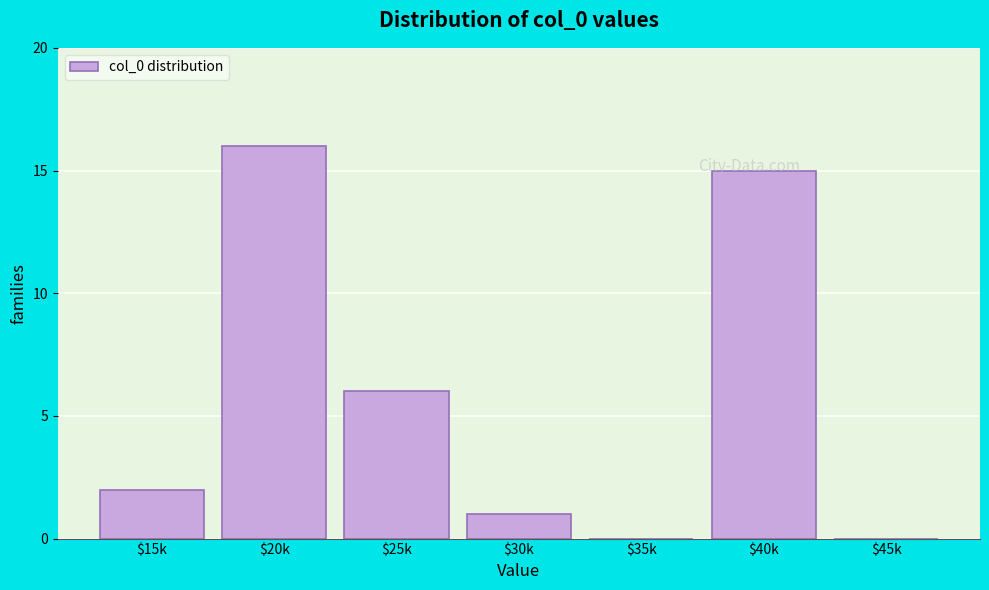

The value at $40k is 15. True or false?

True